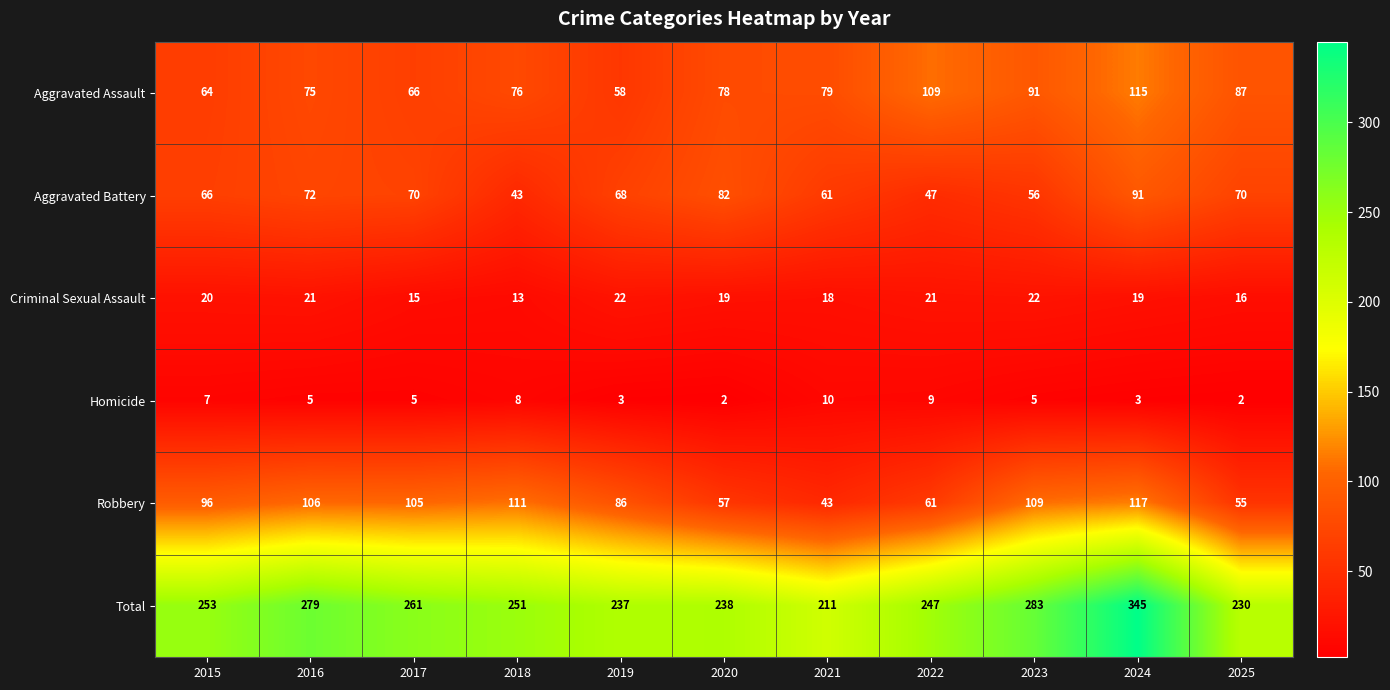

List the labels in order of Robbery value, largest first.

2024, 2018, 2023, 2016, 2017, 2015, 2019, 2022, 2020, 2025, 2021